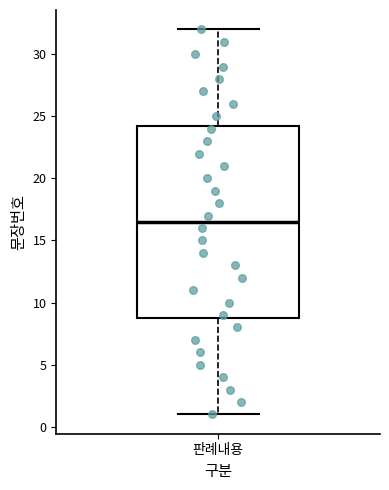

Read this box plot against the y-axis: the position of the median line, the range covered by the box, and the ends of both whiskers. The values are not printed on the chart, so give them approximately, as read against the axis.

median 16.5, box 9.0 to 24.5, whiskers 1.0 to 32.0